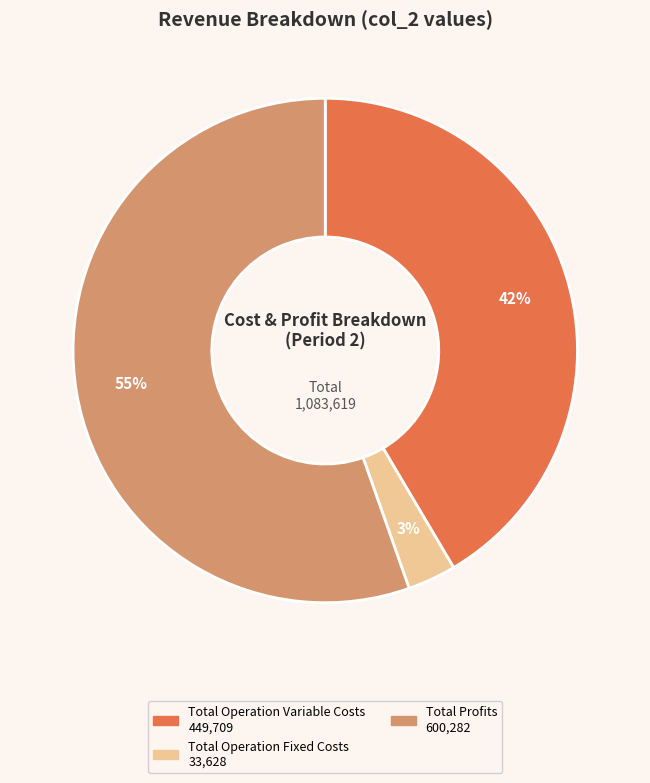

Is there any slice that represents more than half of the pie?

Yes